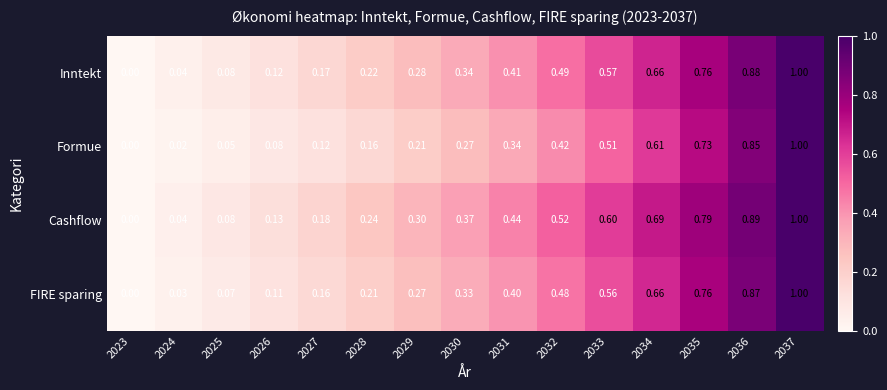

Which series changed the most between 2028 and 2035?

Formue